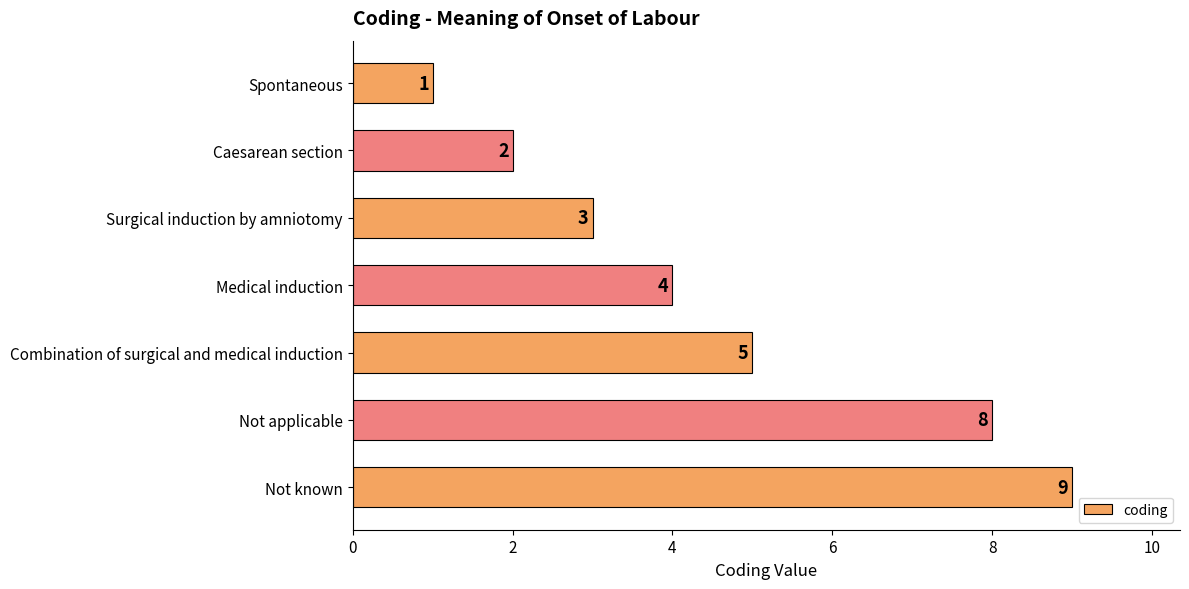

At which category does the chart reach its peak across all series?

Not known